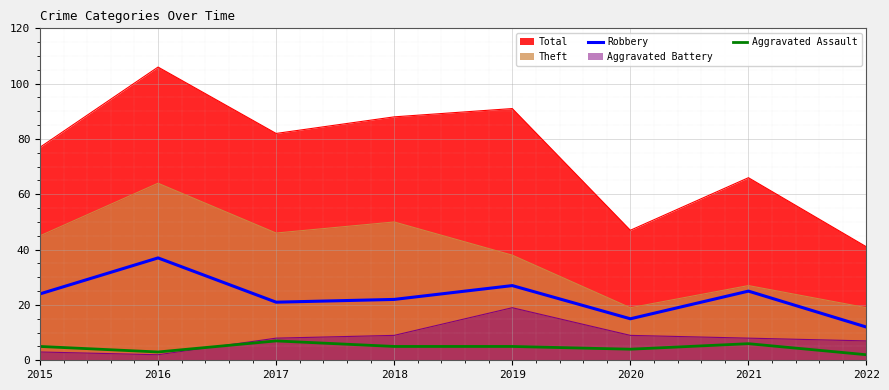

Count the number of data series in this chart.

5